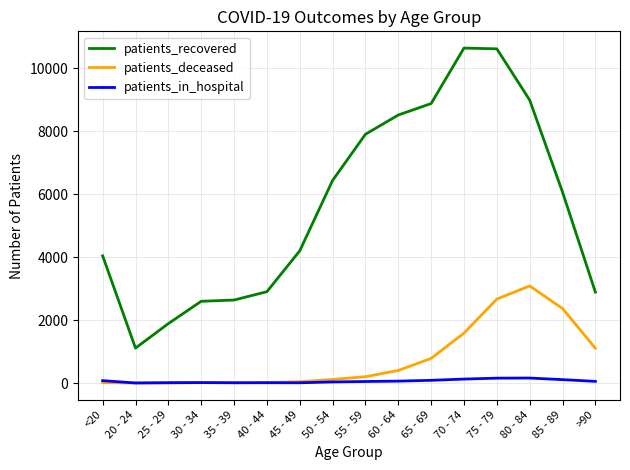

What is the difference between the maximum and minimum values in the patients_recovered series?

9531